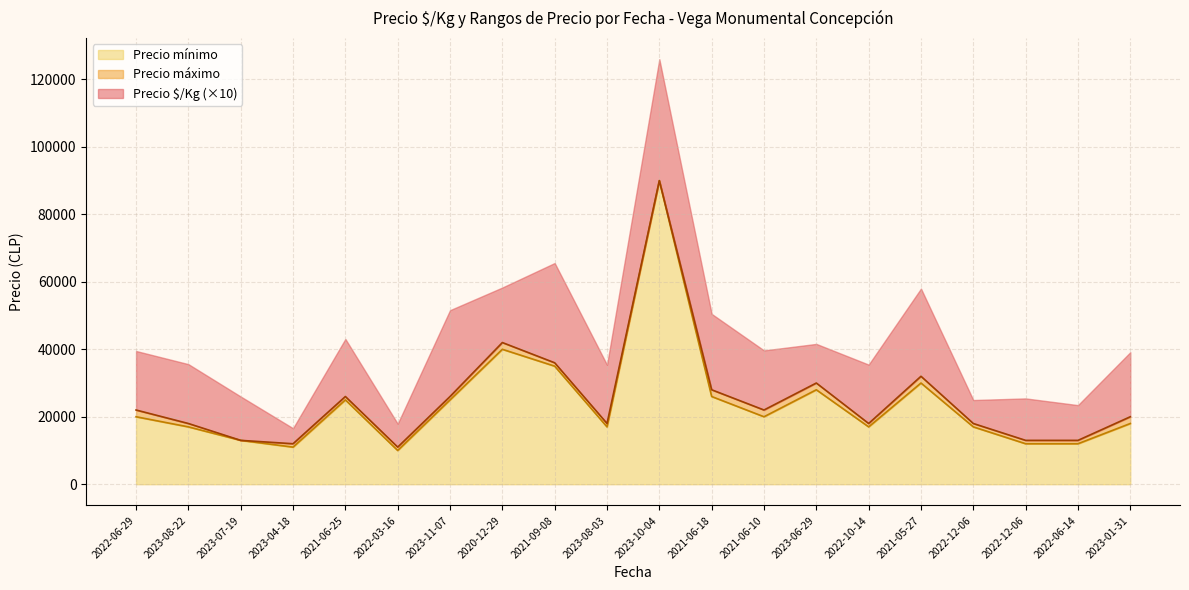

True or false: Precio mínimo and Precio máximo intersect in this chart.

False